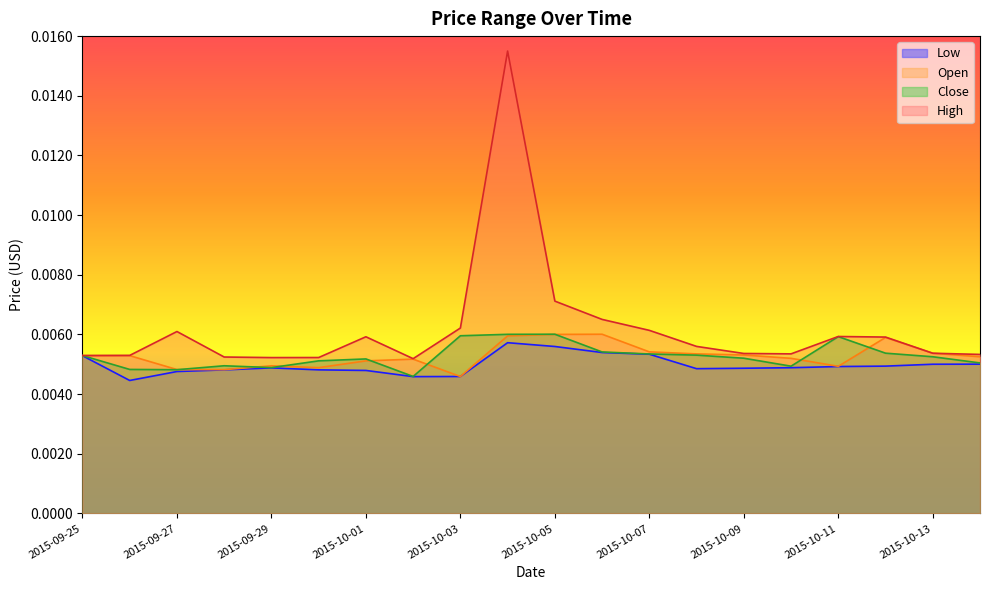

At which label is Low closest to 0?

2015-09-26